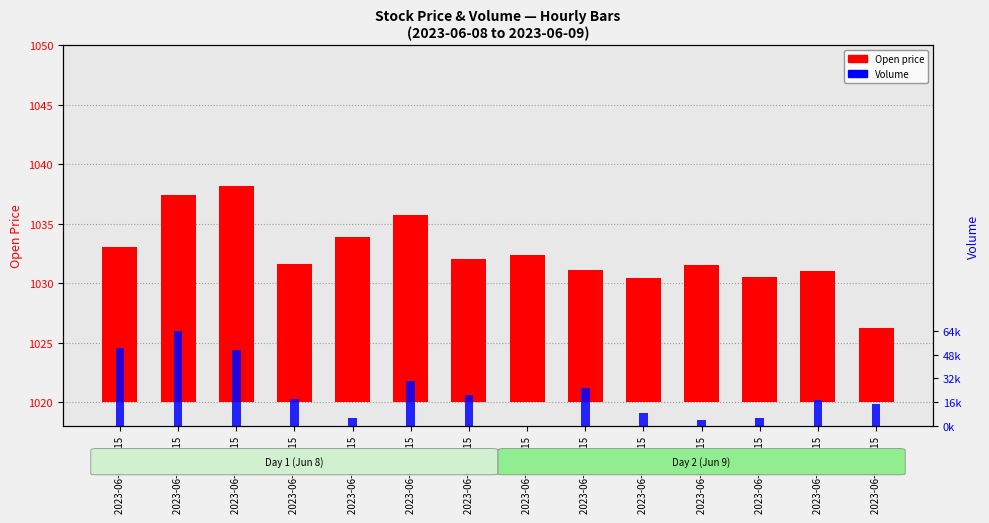

The Volume series shows 13730.7 at 2023-06-08 09:15. True or false?

False